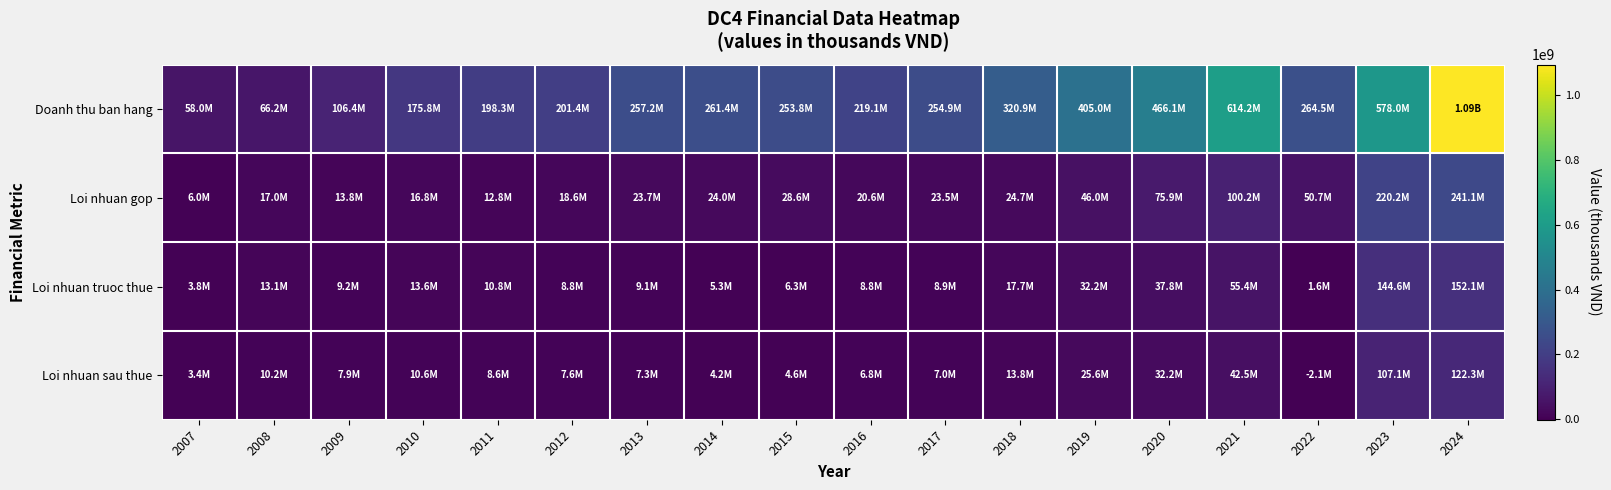

Reading left to right, list all the values displayed in this chart.

Doanh thu ban hang: 2007=58010671	2008=66201307	2009=106378666	2010=175841710	2011=198270728	2012=201394339	2013=257176106	2014=261438117	2015=253773584	2016=219092785	2017=254892600	2018=320900068	2019=404950105	2020=466063128	2021=614226154	2022=264514411	2023=577971520	2024=1094711920
Loi nhuan gop: 2007=6020716	2008=16992061	2009=13816280	2010=16816970	2011=12825158	2012=18609523	2013=23730102	2014=24017525	2015=28601158	2016=20633891	2017=23510392	2018=24693169	2019=46010723	2020=75861498	2021=100236470	2022=50662293	2023=220221323	2024=241103190
Loi nhuan truoc thue: 2007=3826202	2008=13131474	2009=9231809	2010=13626304	2011=10830217	2012=8828605	2013=9130711	2014=5306067	2015=6310308	2016=8763921	2017=8892623	2018=17669611	2019=32190410	2020=37766373	2021=55433749	2022=1632496	2023=144602578	2024=152113733
Loi nhuan sau thue: 2007=3384986	2008=10161414	2009=7909092	2010=10637248	2011=8599521	2012=7614172	2013=7319242	2014=4200019	2015=4629981	2016=6825544	2017=7027852	2018=13812600	2019=25633957	2020=32217430	2021=42466339	2022=-2054154	2023=107067097	2024=122336156